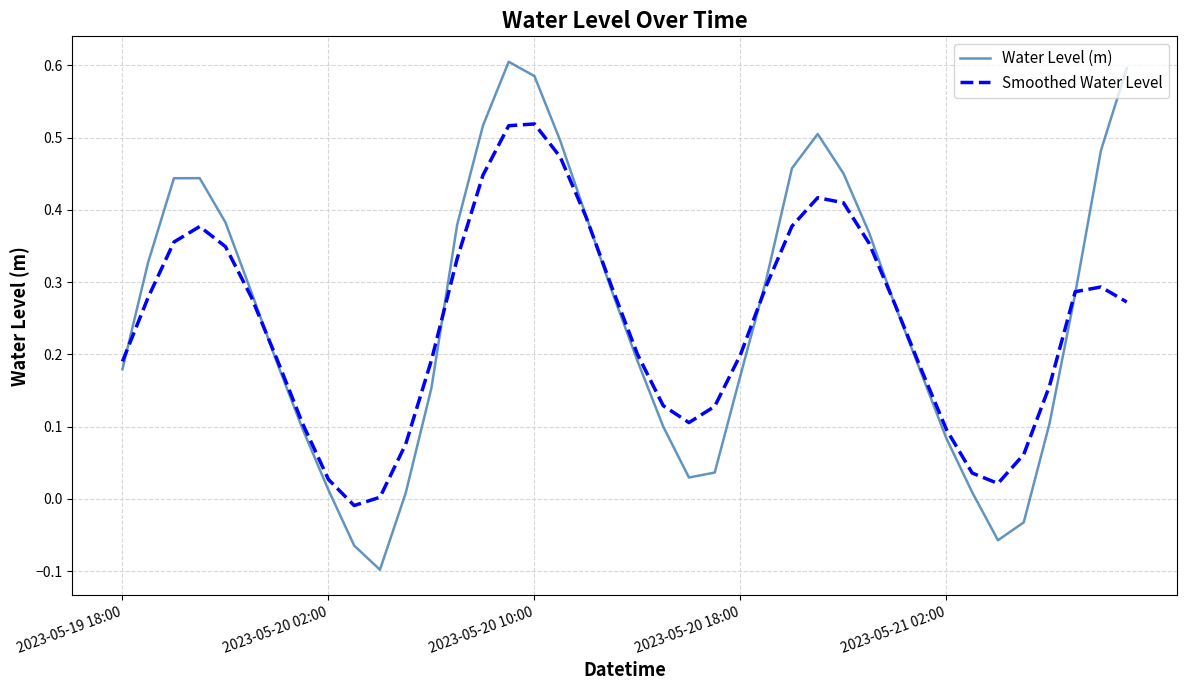

Does the chart have visible grid lines?

Yes